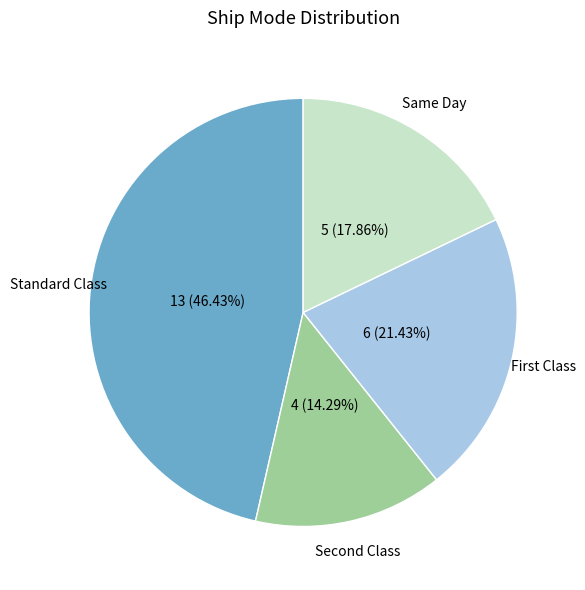

To the nearest percent, what is the average slice percentage?

25%